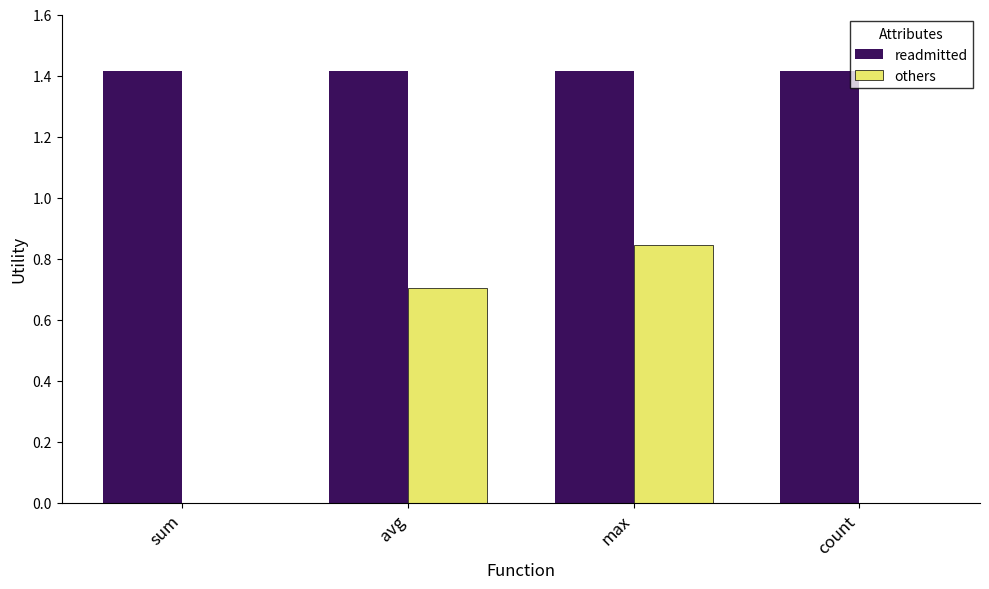

The value of readmitted at max is 1.4. True or false?

True